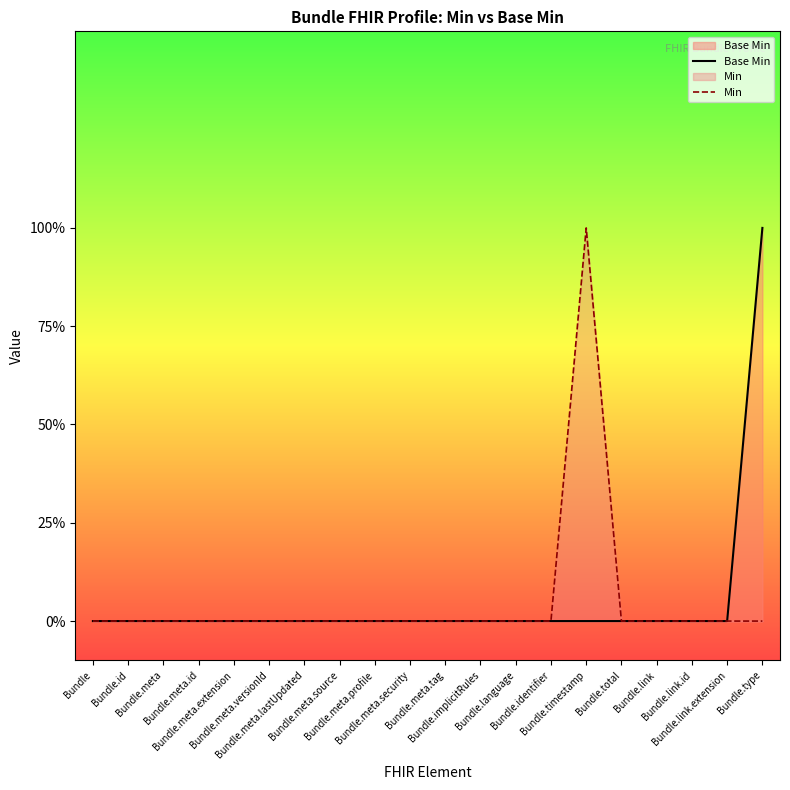

How many data points in Min are above 0?

1